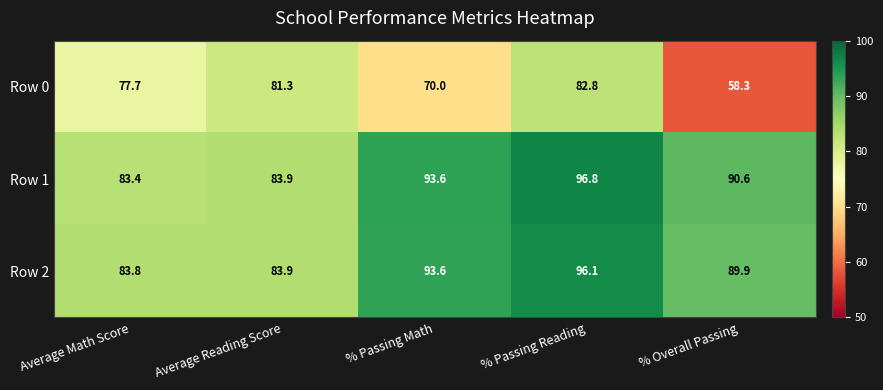

What is the difference between the second highest and minimum values in the Row 1 series?

10.2